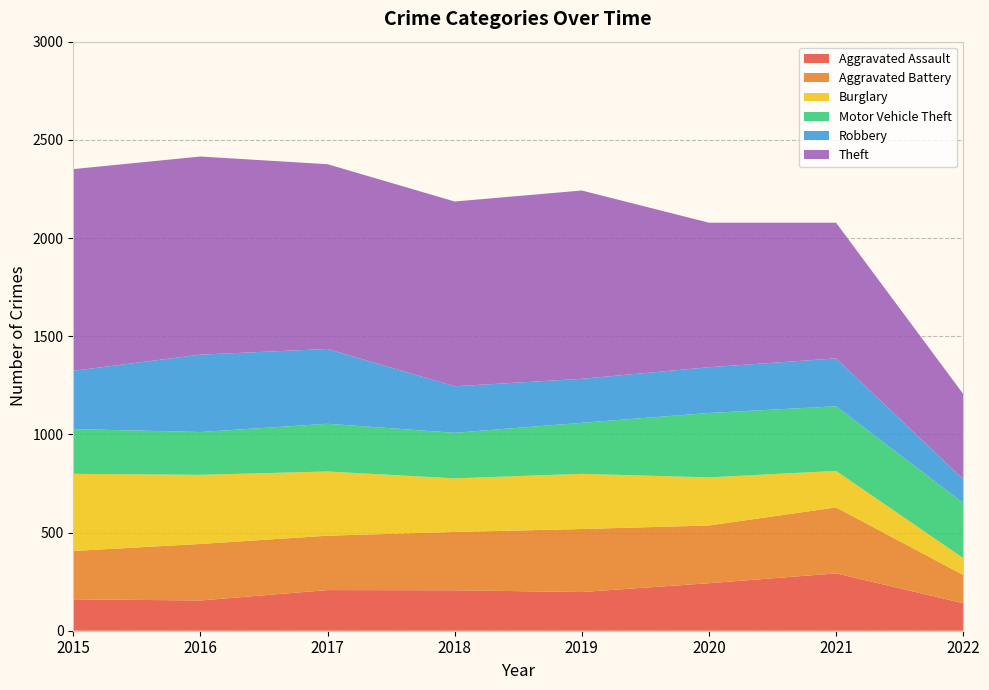

Reading left to right, extract all data points from this chart.

Aggravated Assault: 160	154	207	206	197	242	292	140
Aggravated Battery: 246	288	277	297	321	294	336	144
Burglary: 393	352	327	273	281	245	186	86
Motor Vehicle Theft: 228	218	243	232	260	328	329	281
Robbery: 297	394	381	237	224	233	244	121
Theft: 1027	1009	941	941	959	736	691	434